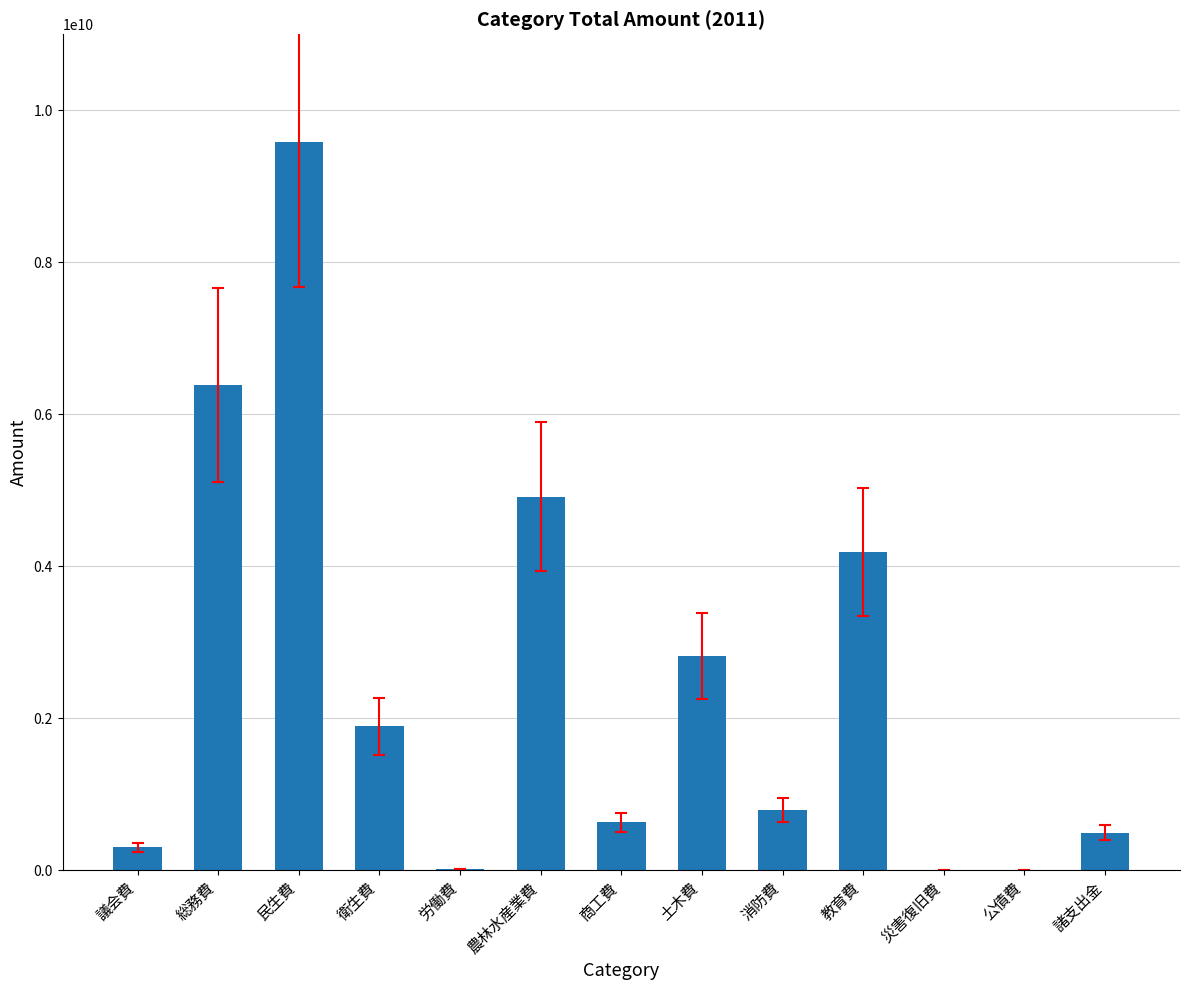

At which label is the value closest to 4794097500?

農林水産業費